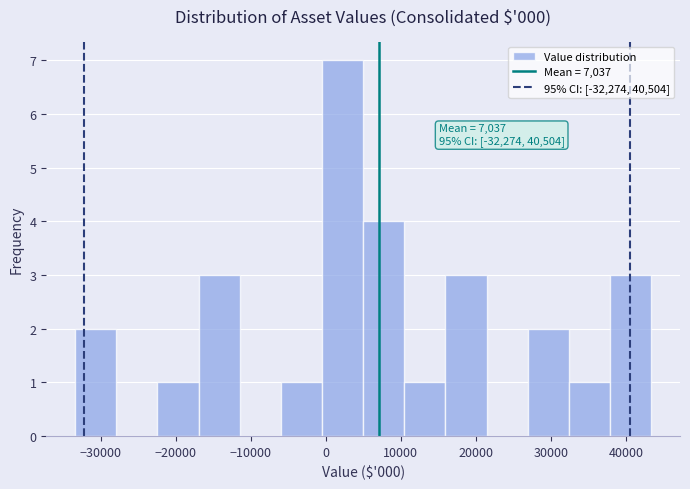

Over which range of the x-axis is the bar tallest?

-1000 to 5000